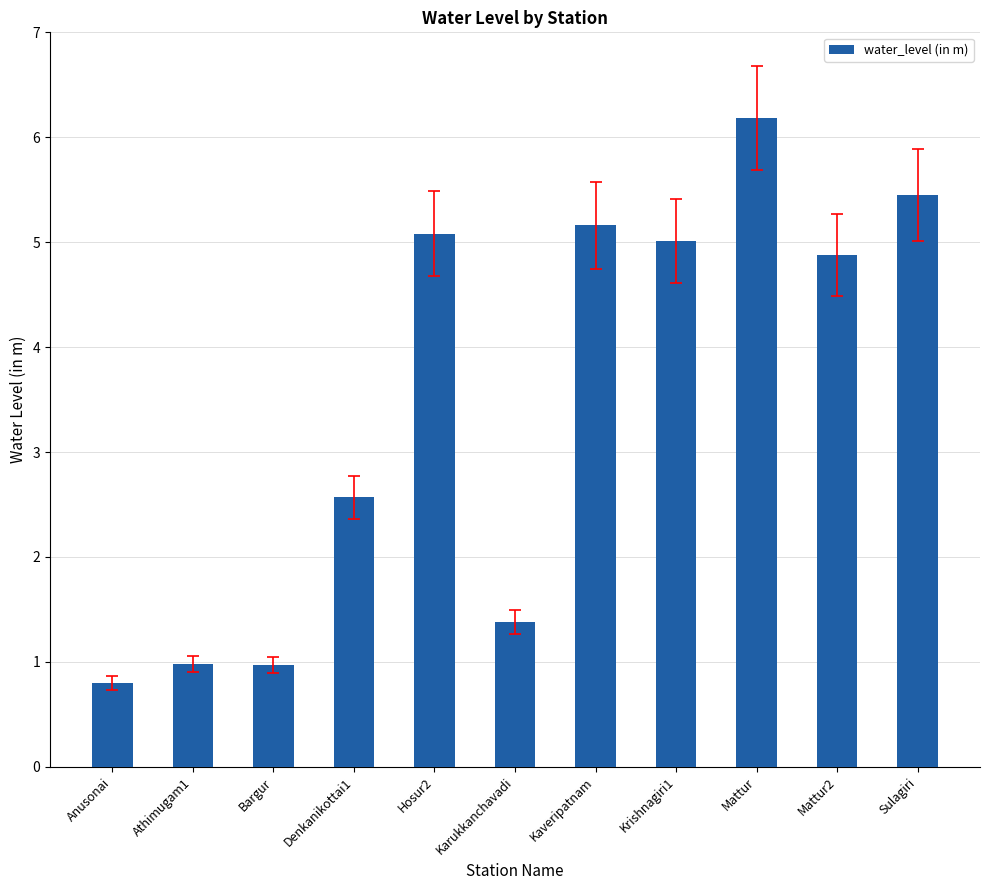

Approximately how many times larger is the value at Denkanikottai1 compared to Kaveripatnam?

0.5